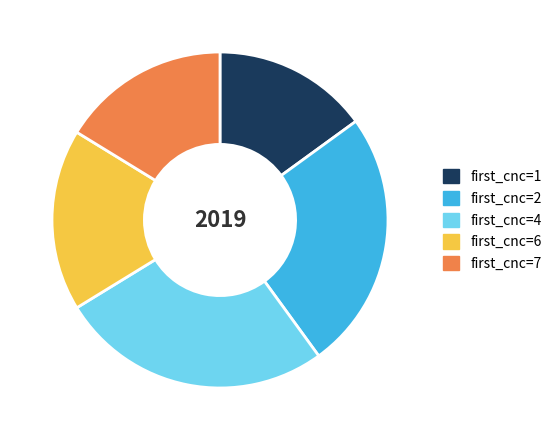

Does first_cnc=2 account for over 50% of the chart?

No